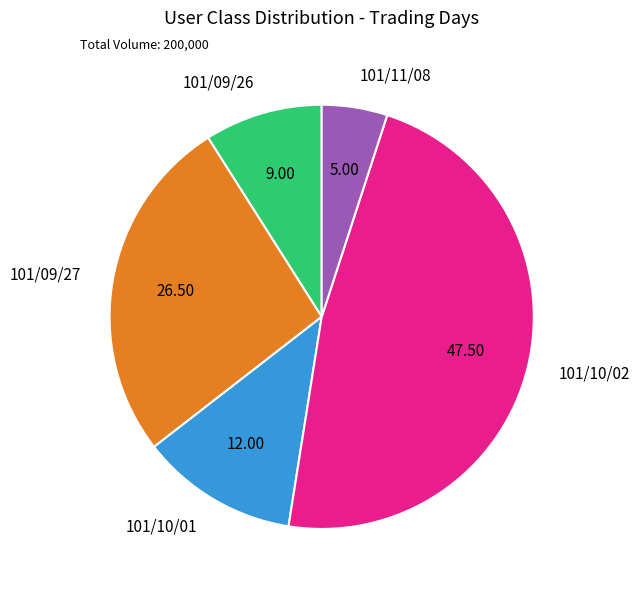

Is it true that 101/09/26 is 22% of the pie?

False